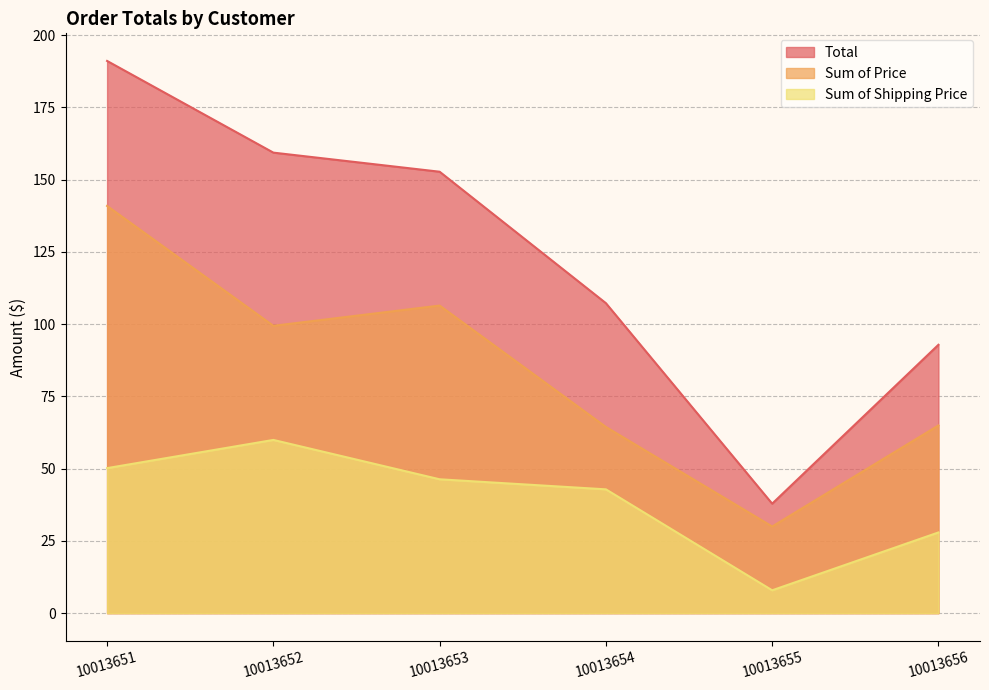

Rank the categories by Sum of Shipping Price value from lowest to highest.

10013655, 10013656, 10013654, 10013653, 10013651, 10013652